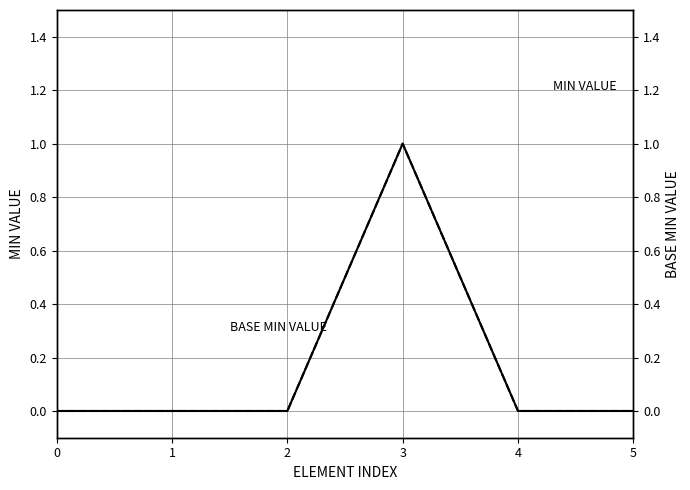

At which category is the sum across all series the highest?

3